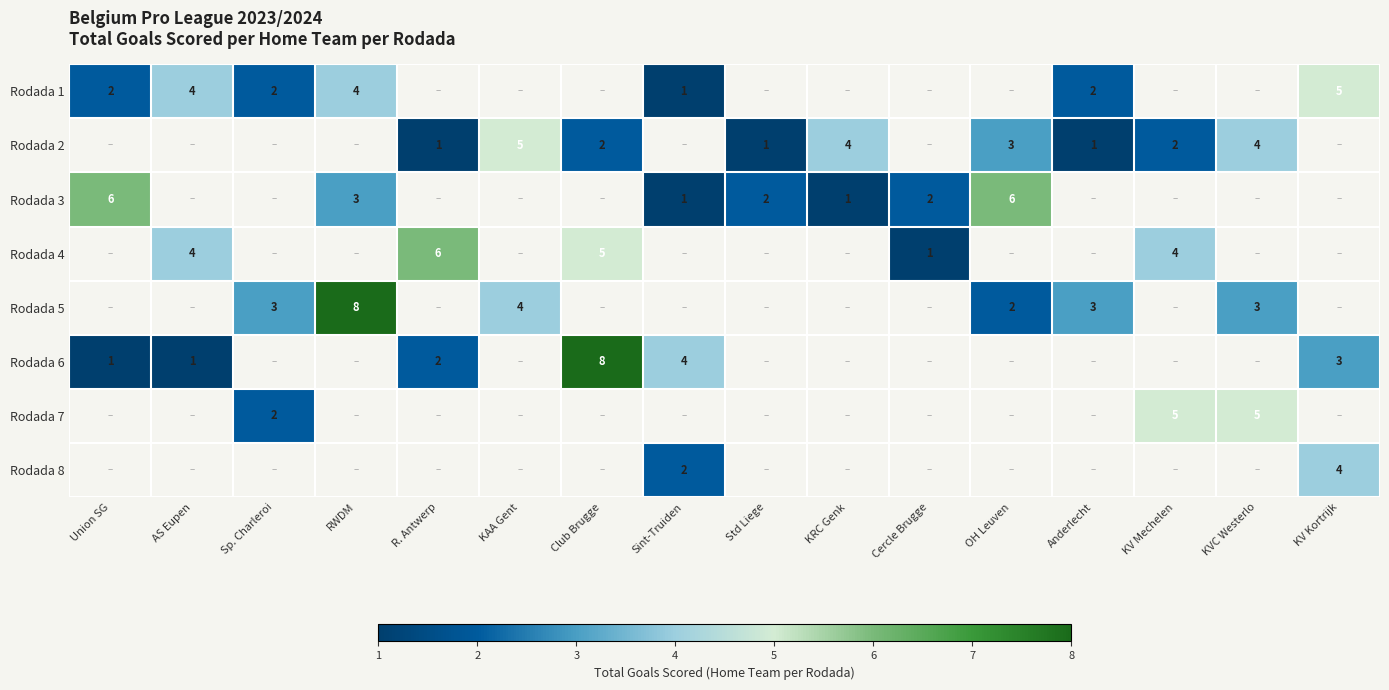

At which category does the chart reach its peak across all series?

RWDM